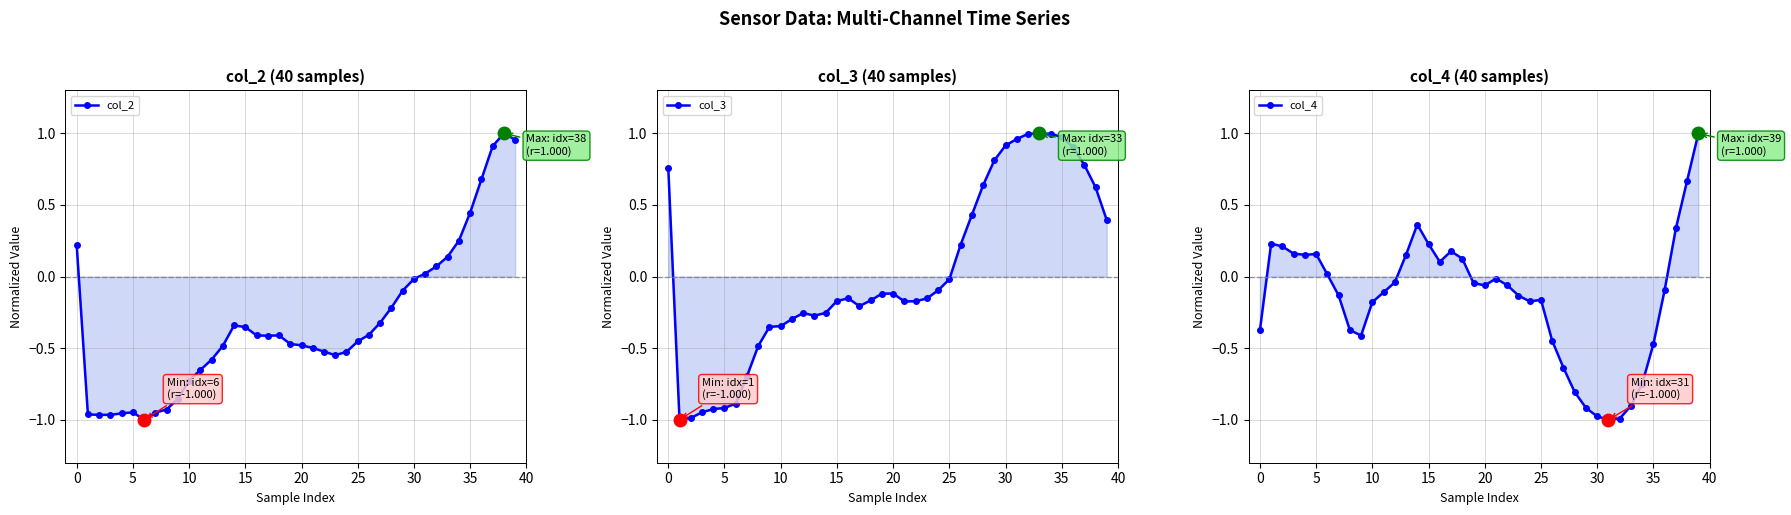

How many positive values does the col_4 series have?

15